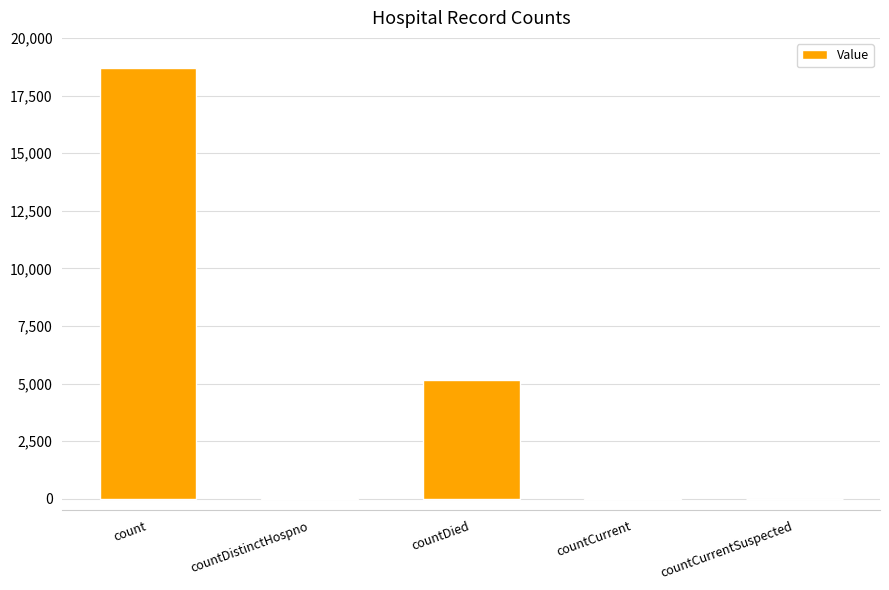

Count the number of categories in the chart.

5